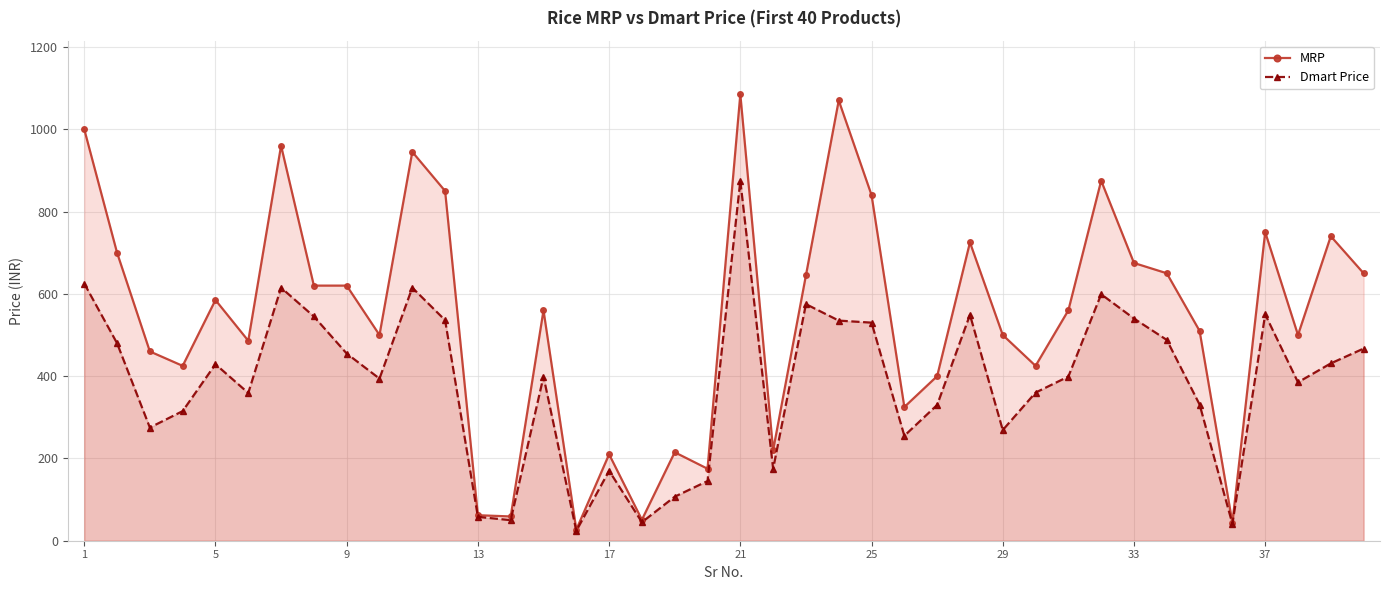

How many values in the MRP series exceed 560?

19